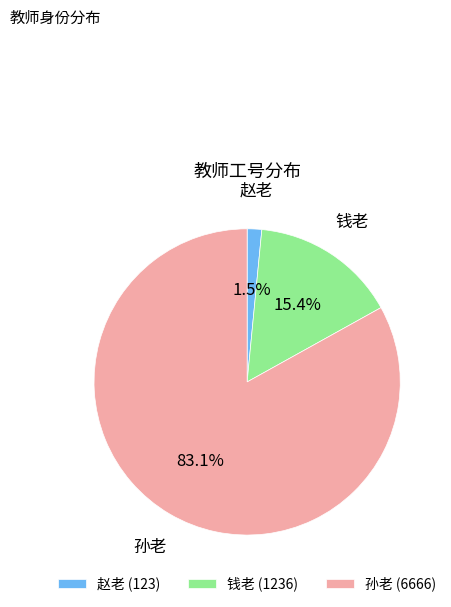

Combined, what portion of the pie is 孙老 and 赵老?

84.6%